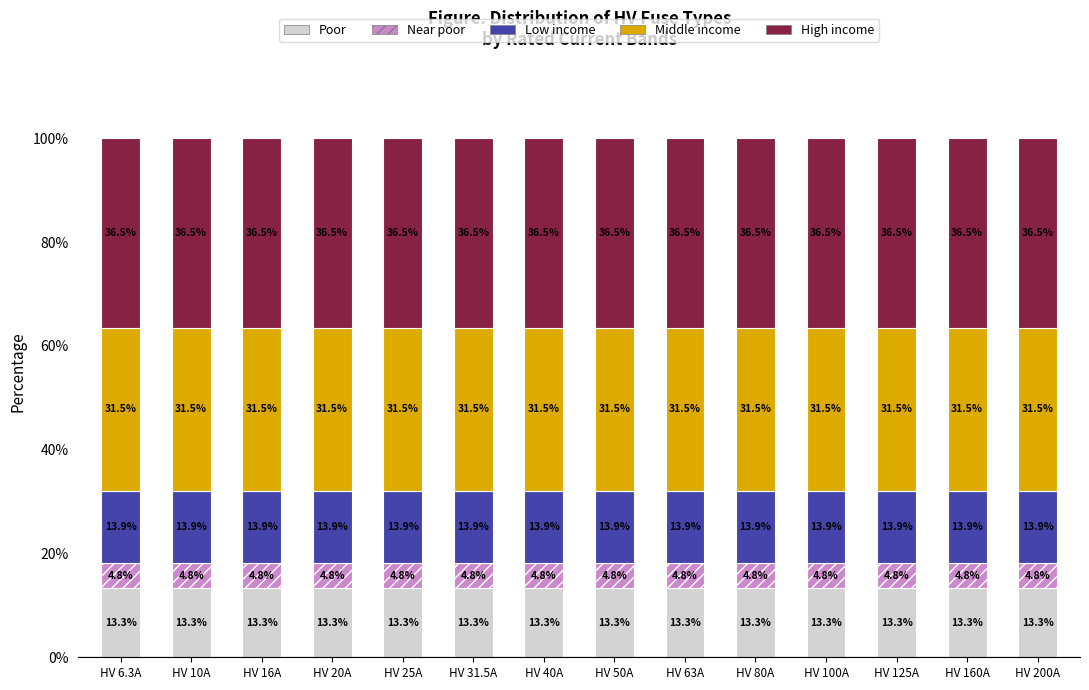

True or false: Poor has a value of 13.3 at HV 6.3A.

True